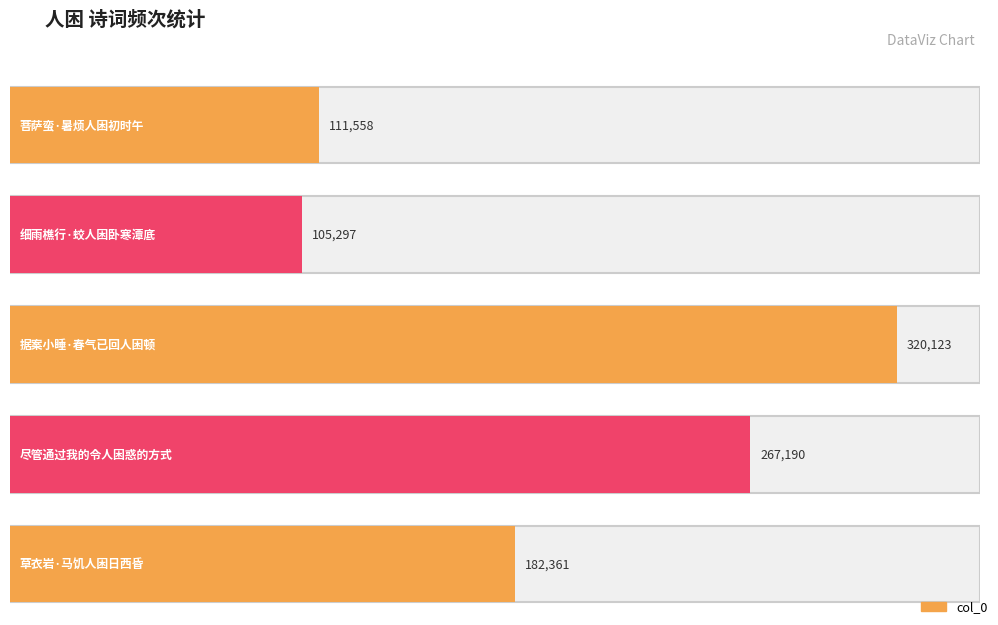

At which label does the data first exceed 182361?

据案小睡·春气已回人困顿